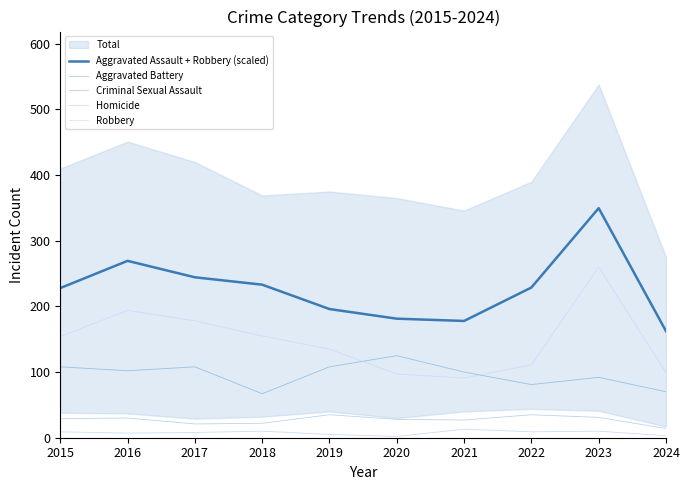

True or false: Robbery and Aggravated Assault + Robbery (scaled) intersect in this chart.

False